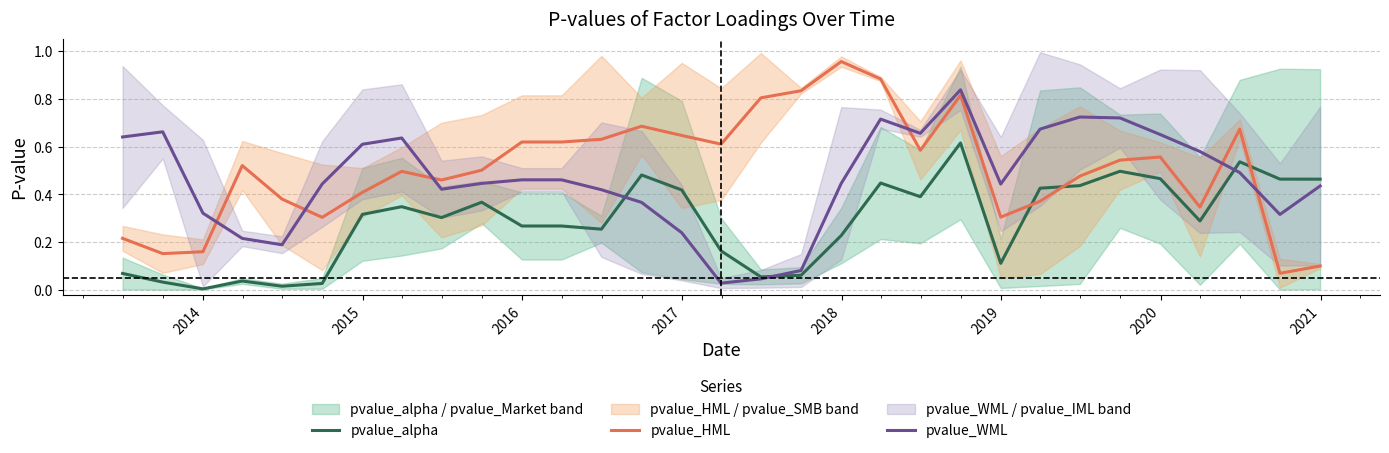

What is the difference between the maximum and minimum values in the pvalue_WML series?

0.8